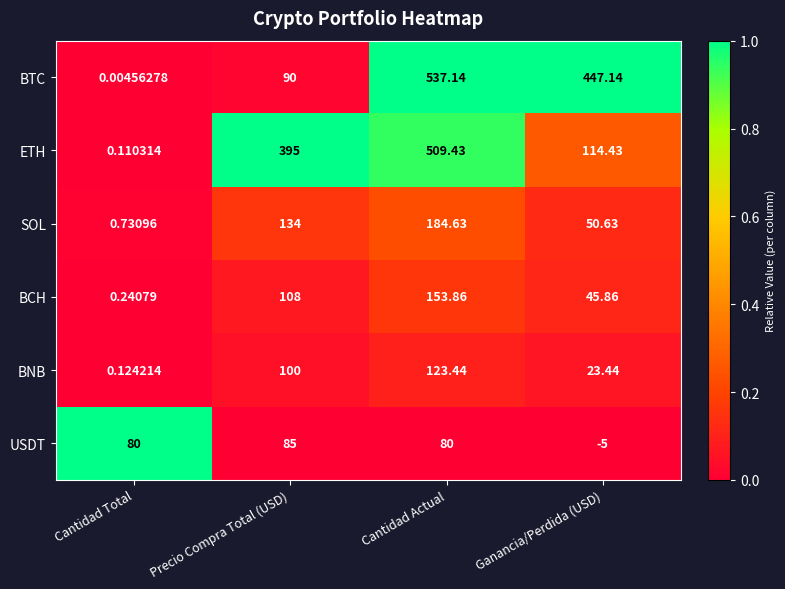

List the series in order of their peak value, highest first.

BTC, ETH, SOL, BCH, BNB, USDT